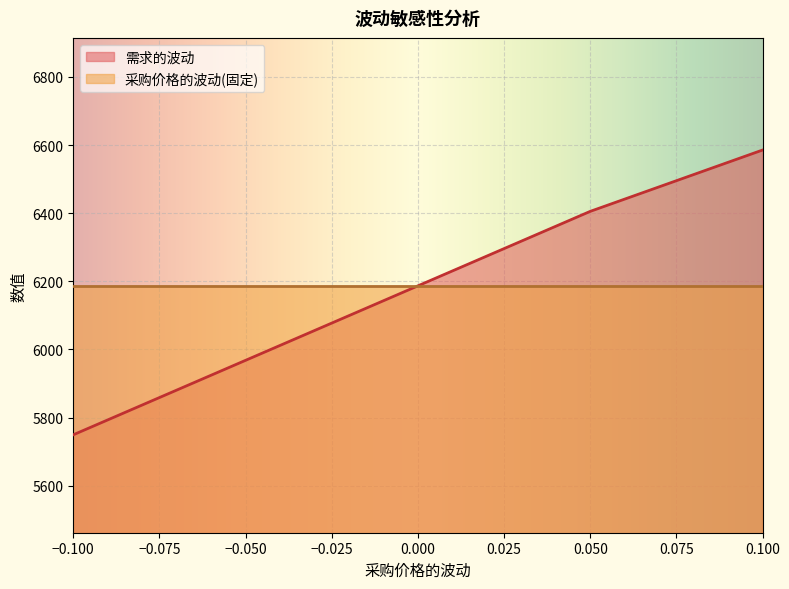

At which category does the chart reach its minimum across all series?

−0.100